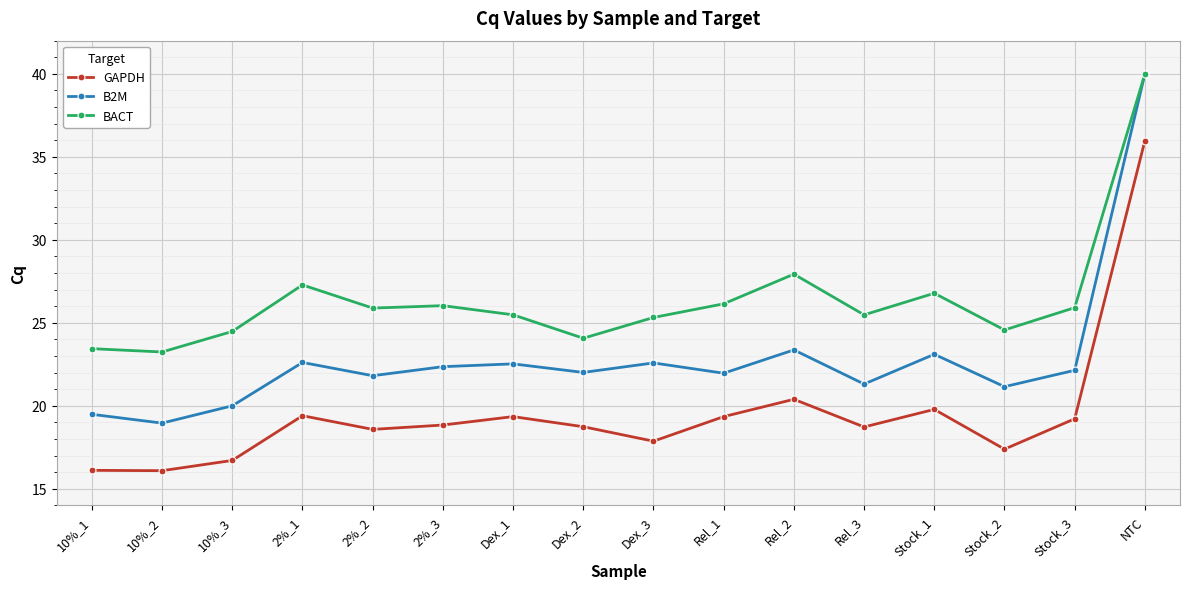

True or false: B2M has more than 2 interior local peaks.

True